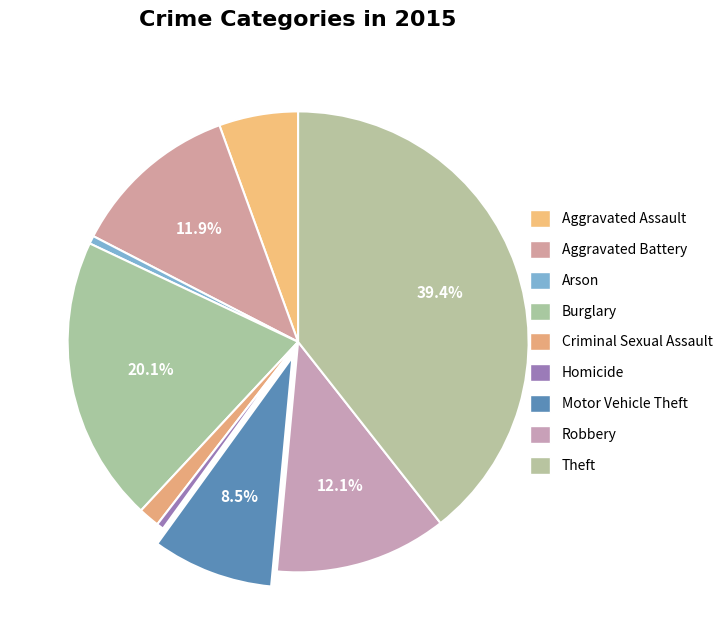

To the nearest percent, what is the difference between the largest and smallest slice percentages?

39%